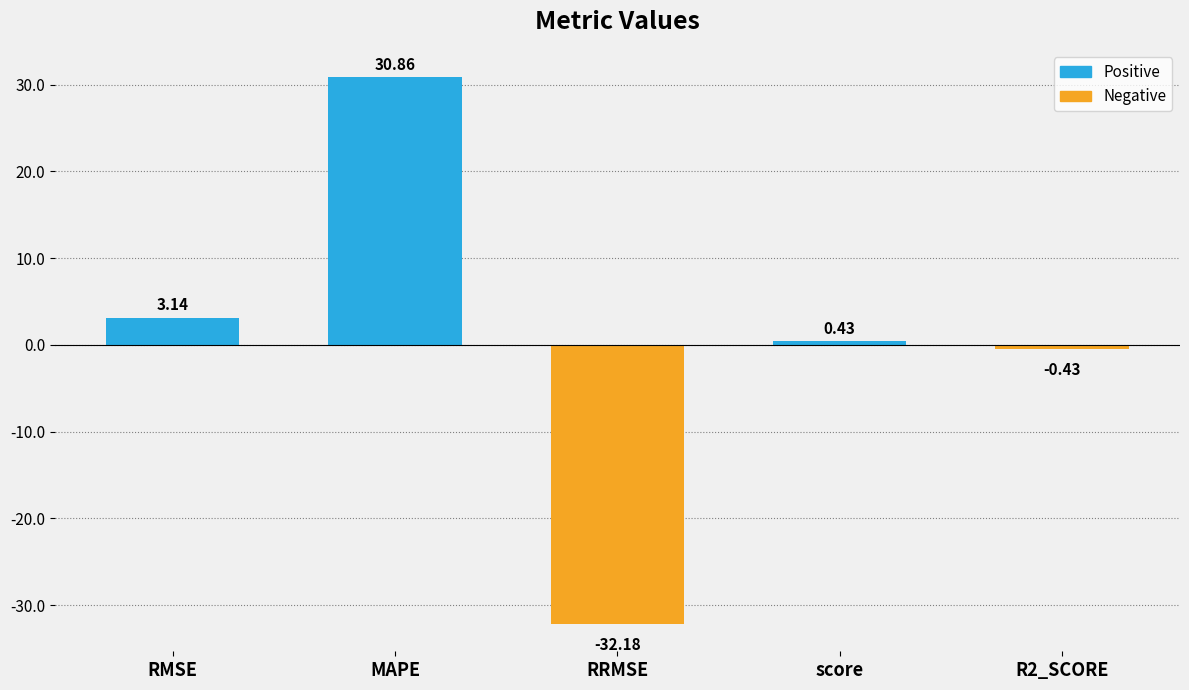

What position from the right is MAPE?

4